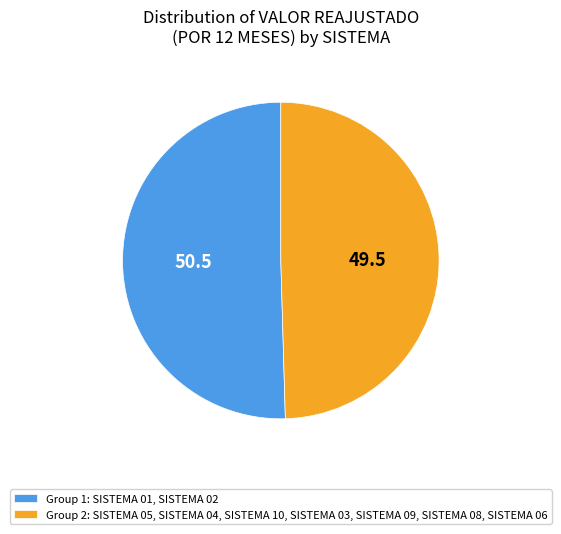

Approximately how many times larger is the value at Group 2: SISTEMA 05, SISTEMA 04, SISTEMA 10, SISTEMA 03, SISTEMA 09, SISTEMA 08, SISTEMA 06 compared to Group 1: SISTEMA 01, SISTEMA 02?

1.0